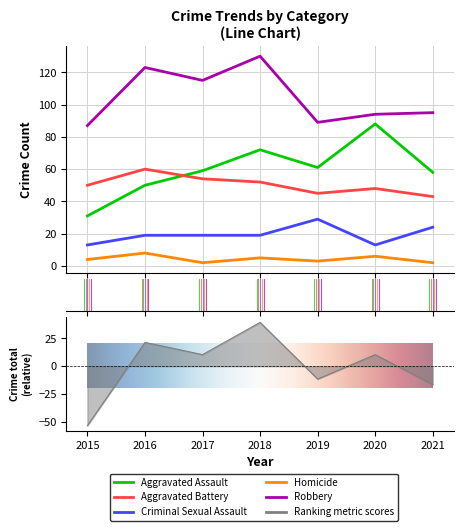

Reading right to left, transcribe all the data shown in this chart.

Aggravated Assault: 58	88	61	72	59	50	31
Aggravated Battery: 43	48	45	52	54	60	50
Criminal Sexual Assault: 24	13	29	19	19	19	13
Homicide: 2	6	3	5	2	8	4
Robbery: 95	94	89	130	115	123	87